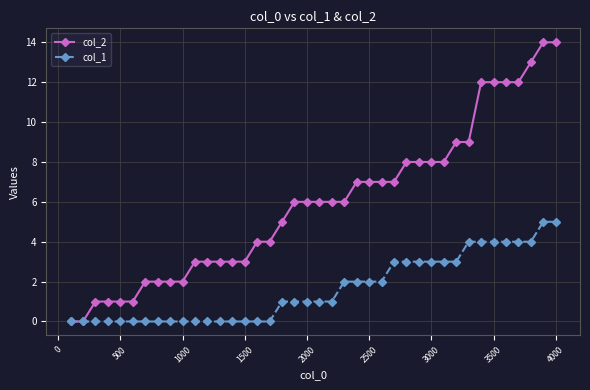

Which series has the largest total across all categories?

col_2